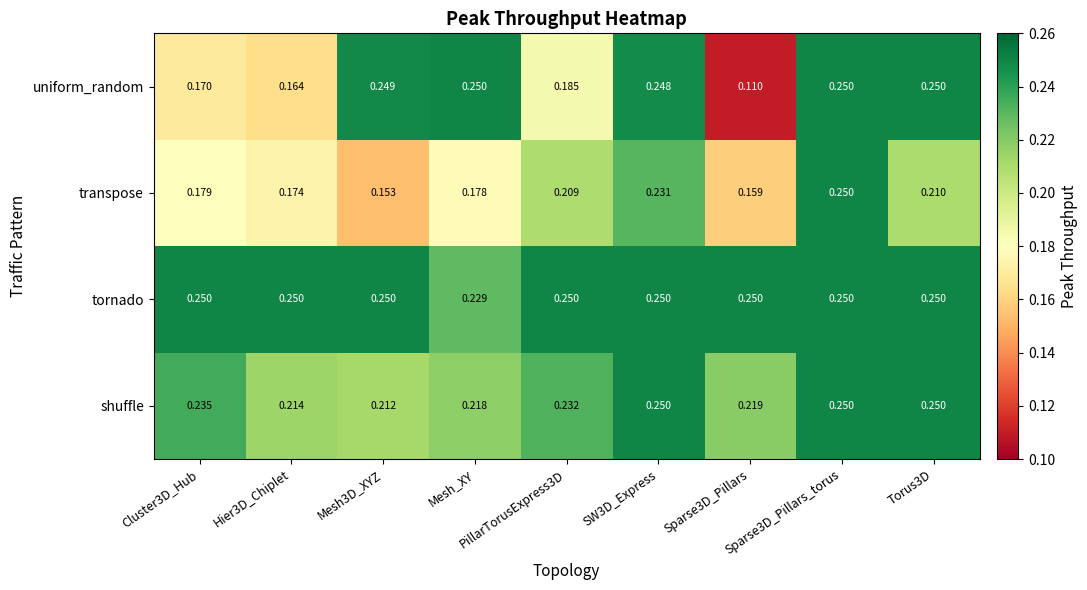

Rank the series by their average value, from lowest to highest.

transpose, uniform_random, shuffle, tornado